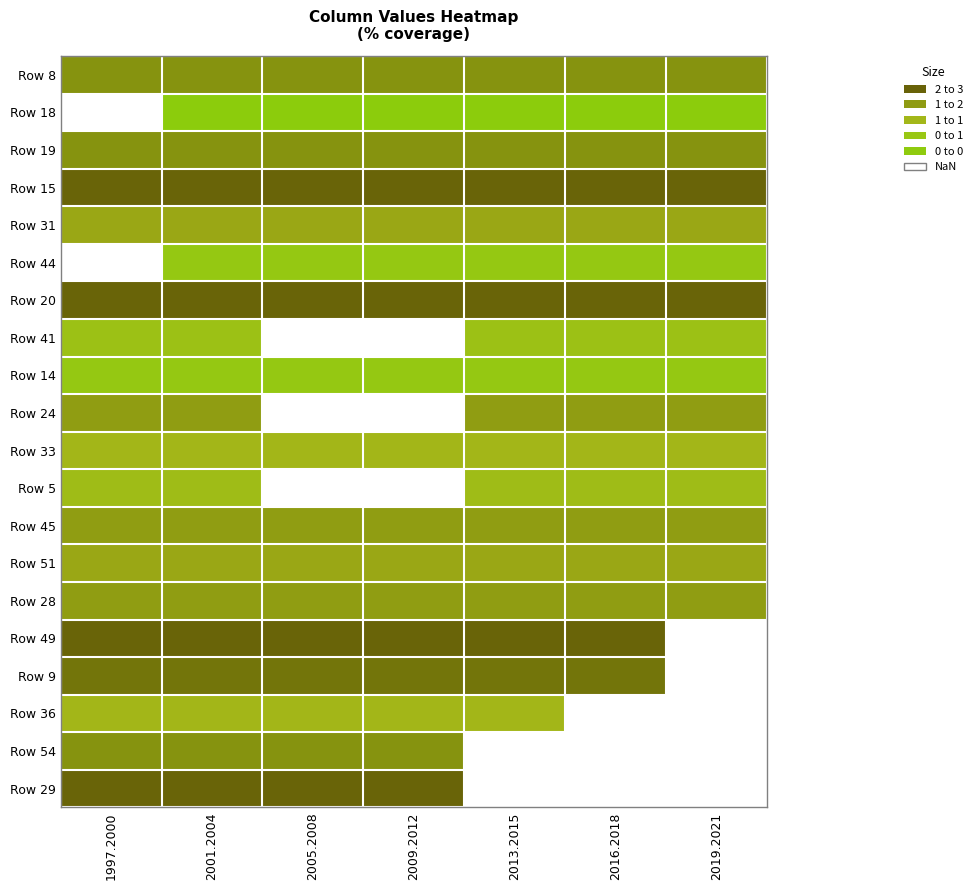

What is the total value across all series at 2001.2004?

32.3